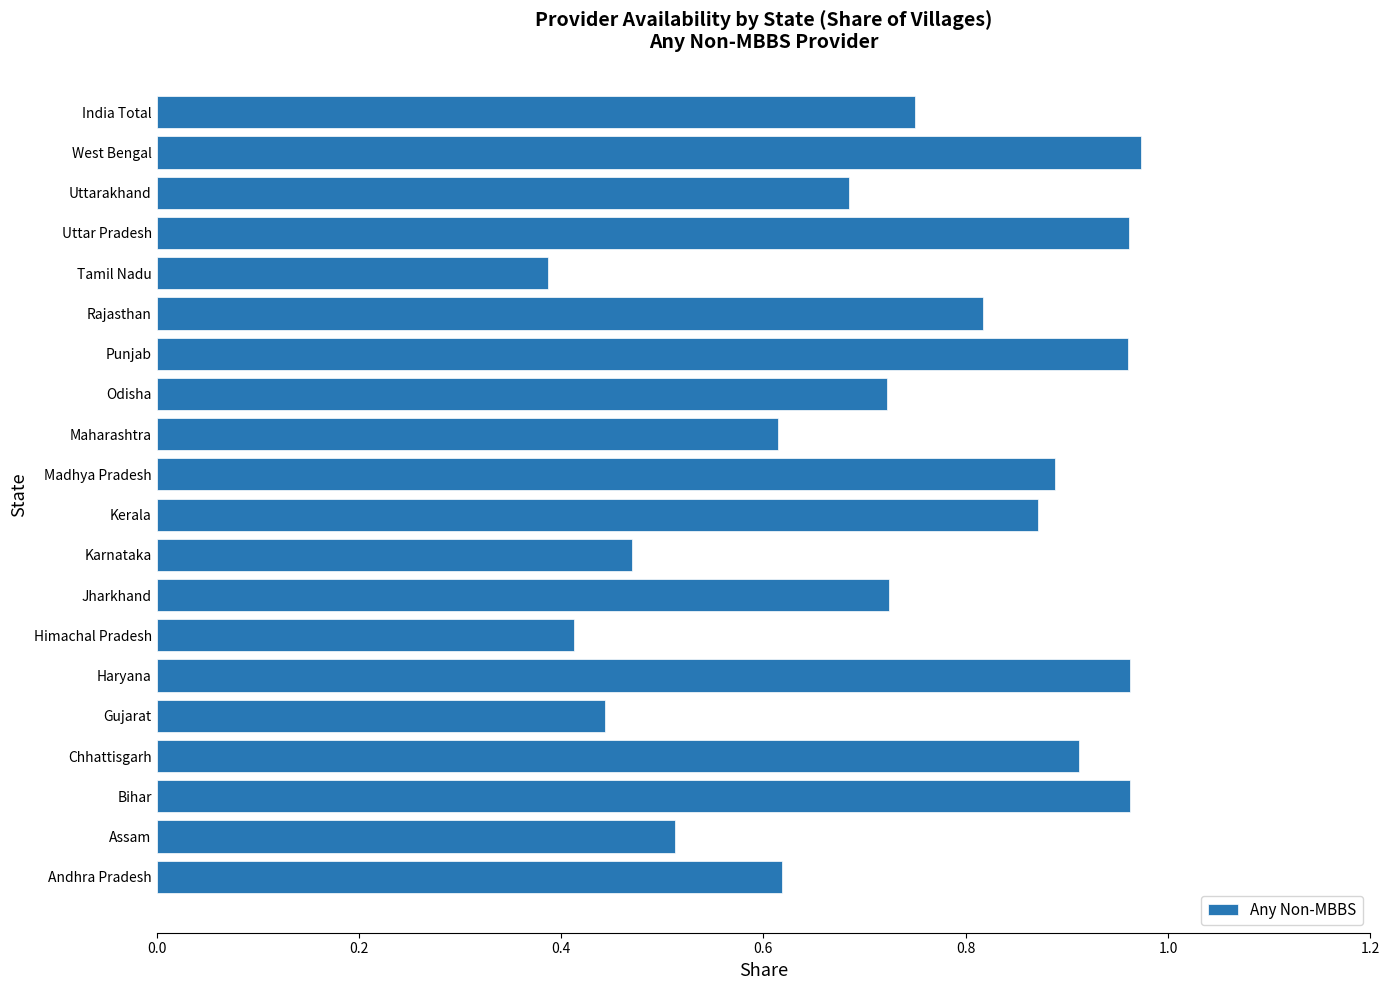

At which label is the value closest to 0?

Tamil Nadu